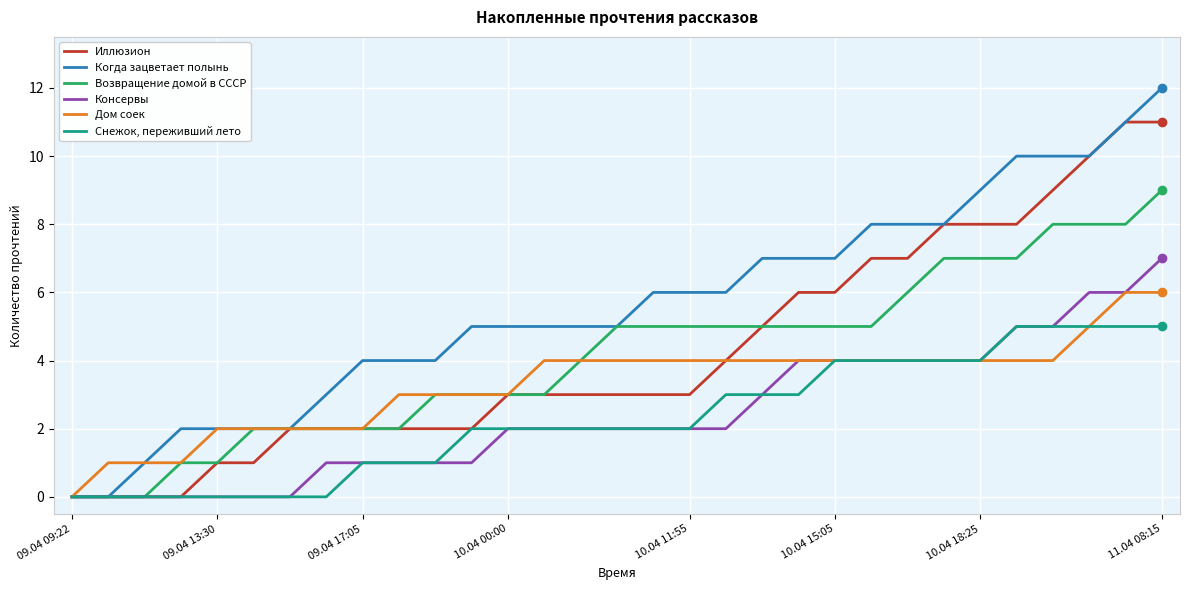

Is this an area chart (filled region under the line)?

No